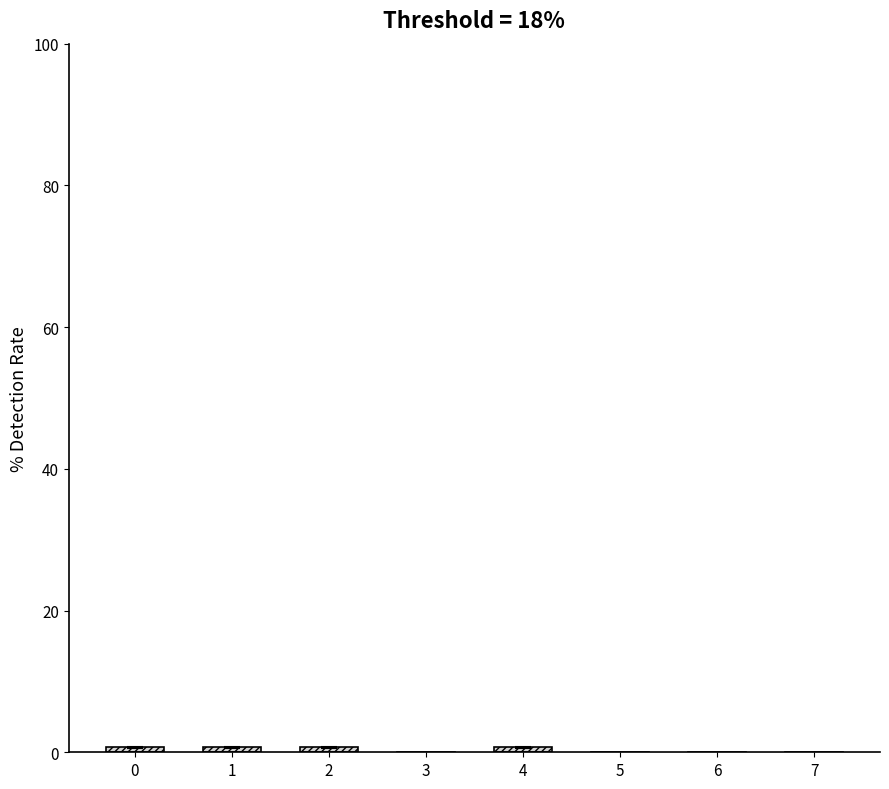

The chart shows a value of -0.7 at 5. True or false?

True